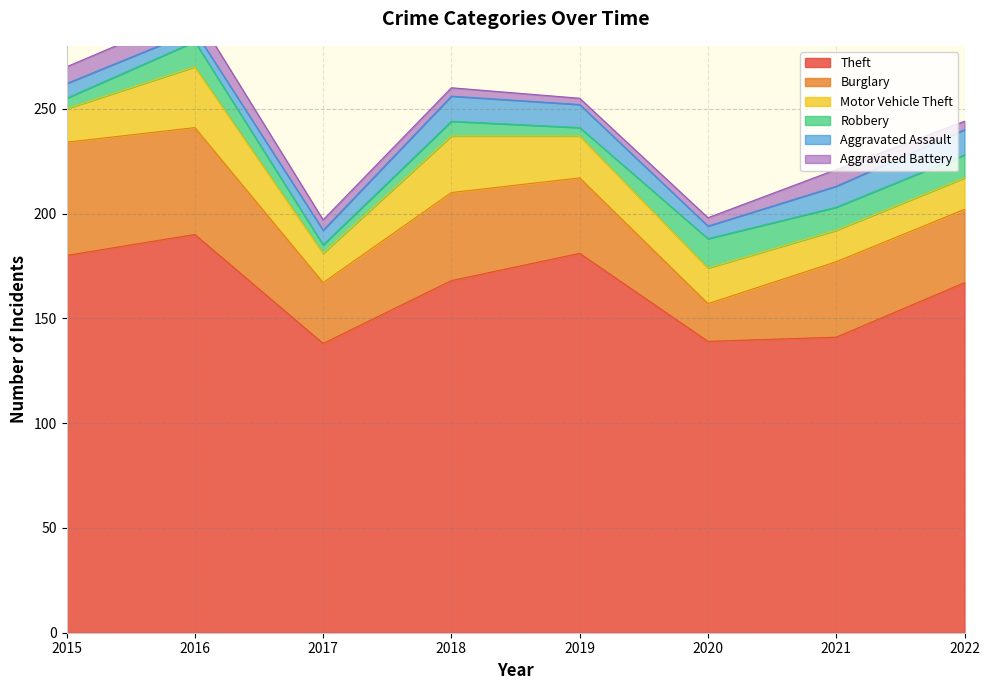

What are all the series names shown in the legend?

Theft, Burglary, Motor Vehicle Theft, Robbery, Aggravated Assault, Aggravated Battery